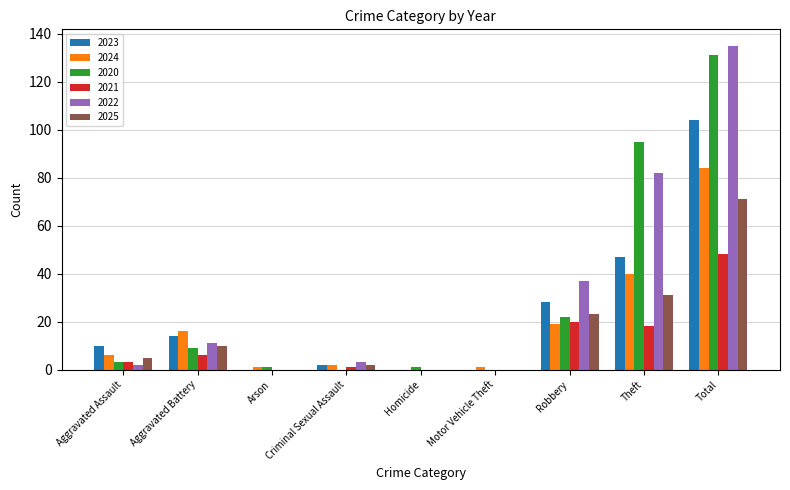

At which category is the sum across all series the highest?

Total